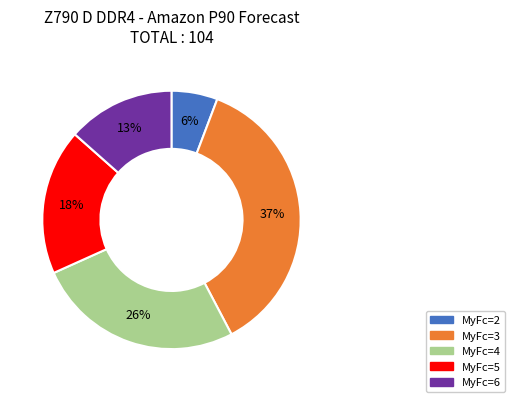

To the nearest percent, what is the average slice percentage?

20%